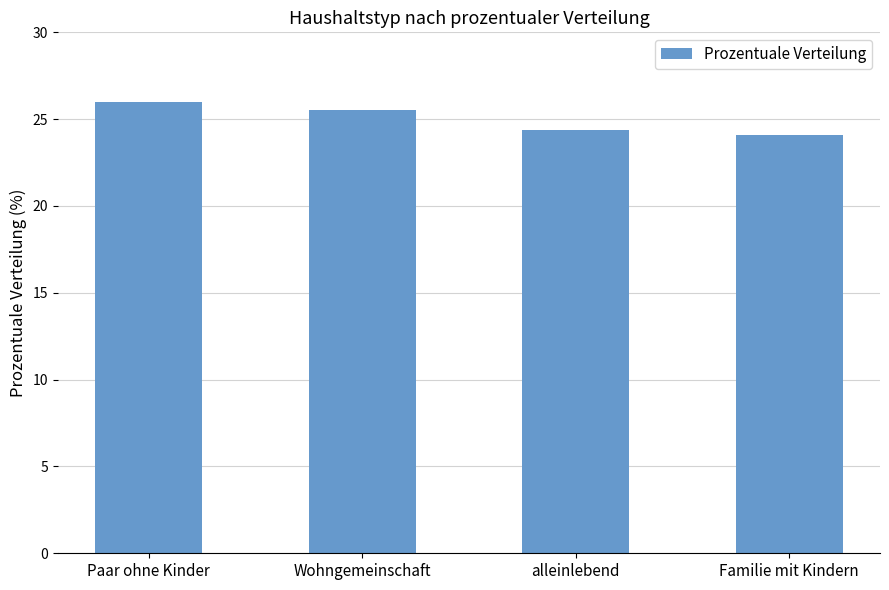

Approximately how many times larger is the value at Paar ohne Kinder compared to Wohngemeinschaft?

1.0